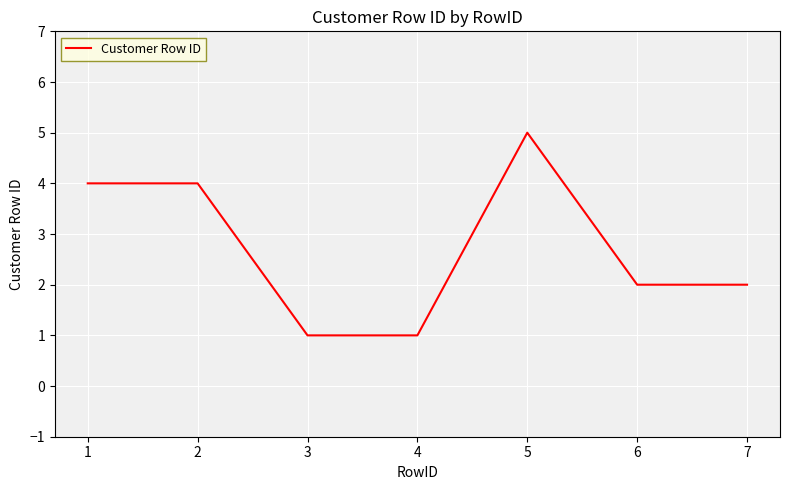

Does the chart display data point markers on the line(s)?

No